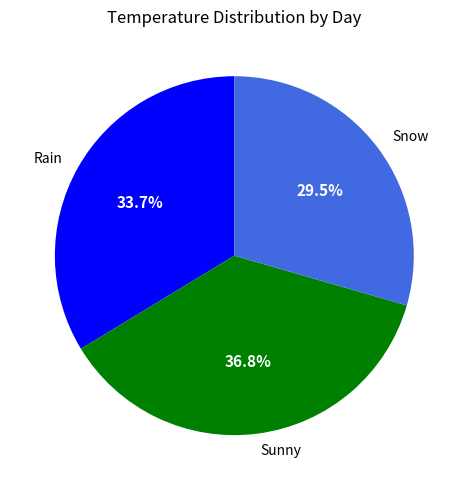

To the nearest percent, what is the average slice percentage?

33%